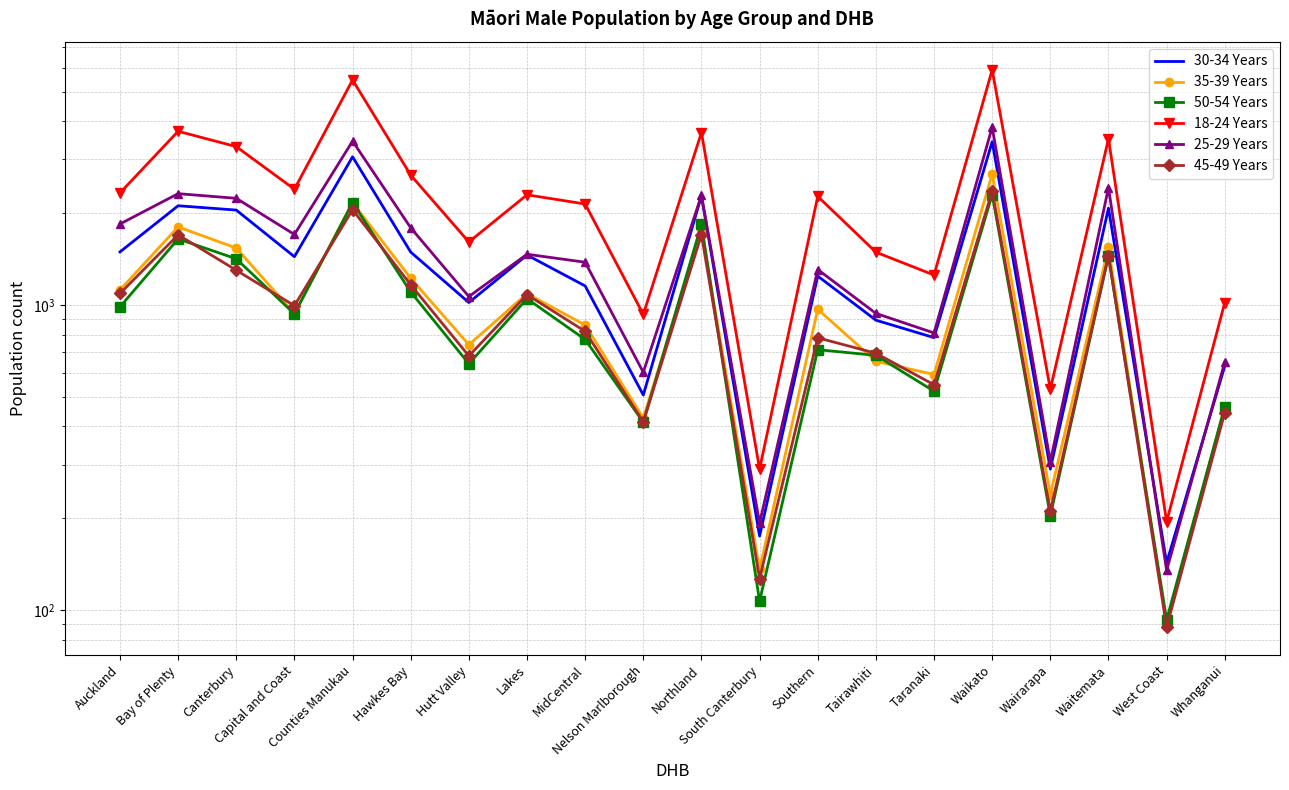

What is the total value across all series at Lakes?

8442